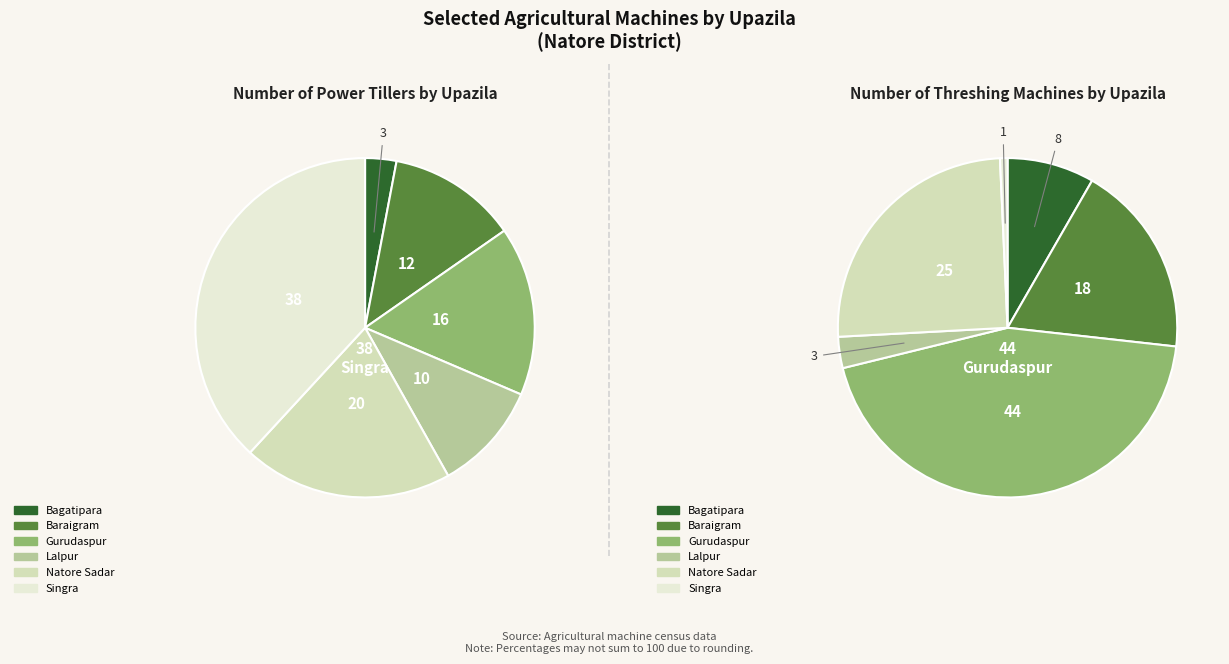

Is the sum of Gurudaspur and Baraigram greater than half?

No